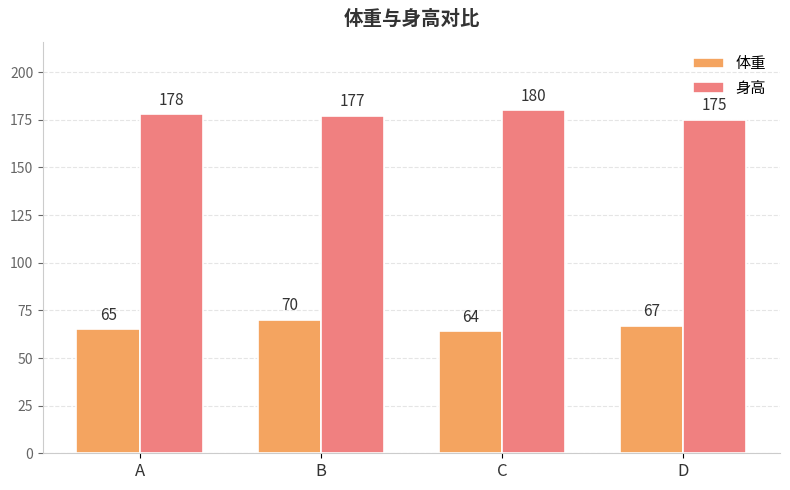

The value of 体重 at A is 37. True or false?

False